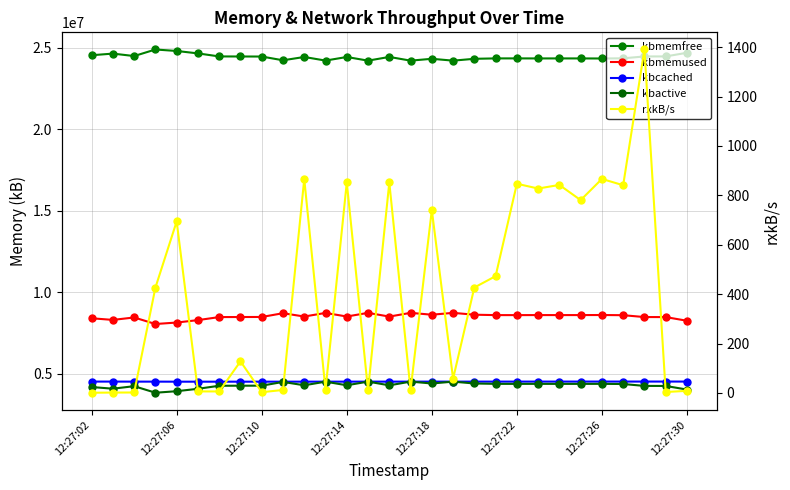

At how many categories does at least one series exceed 13895709?

29